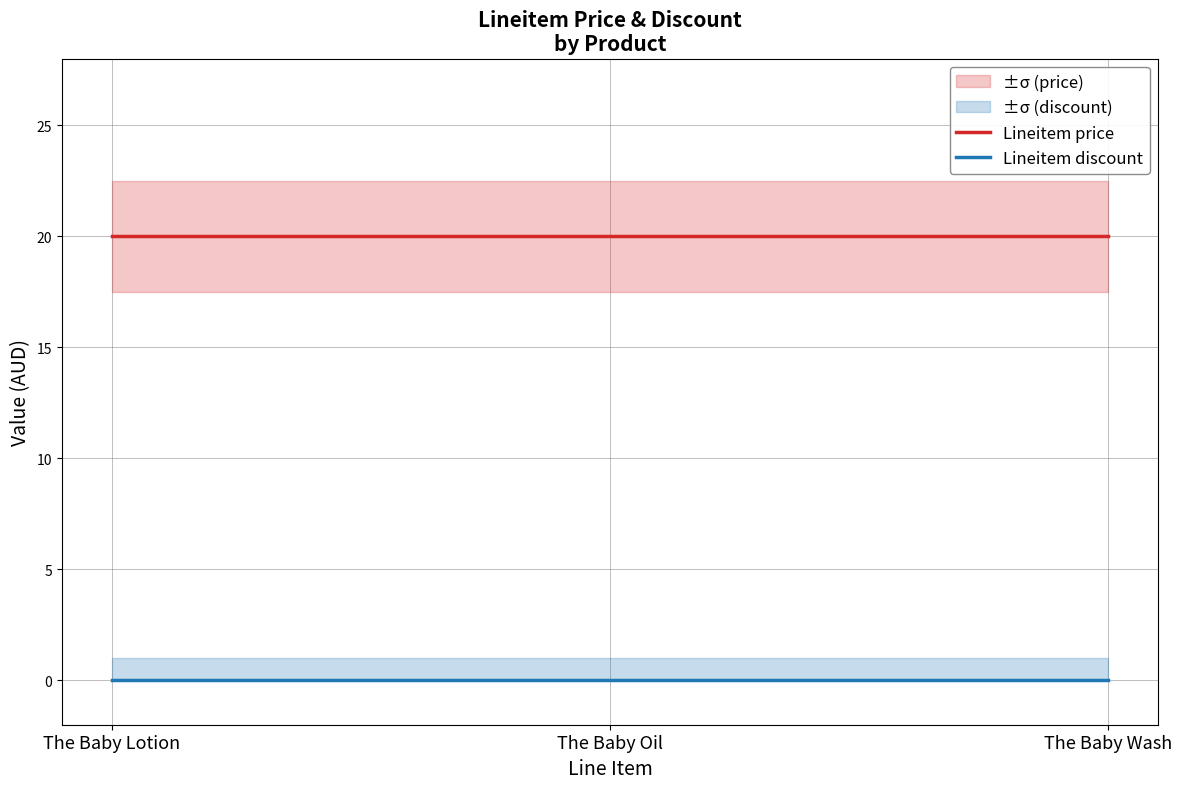

List the series in order of their peak value, highest first.

Lineitem price, Lineitem discount